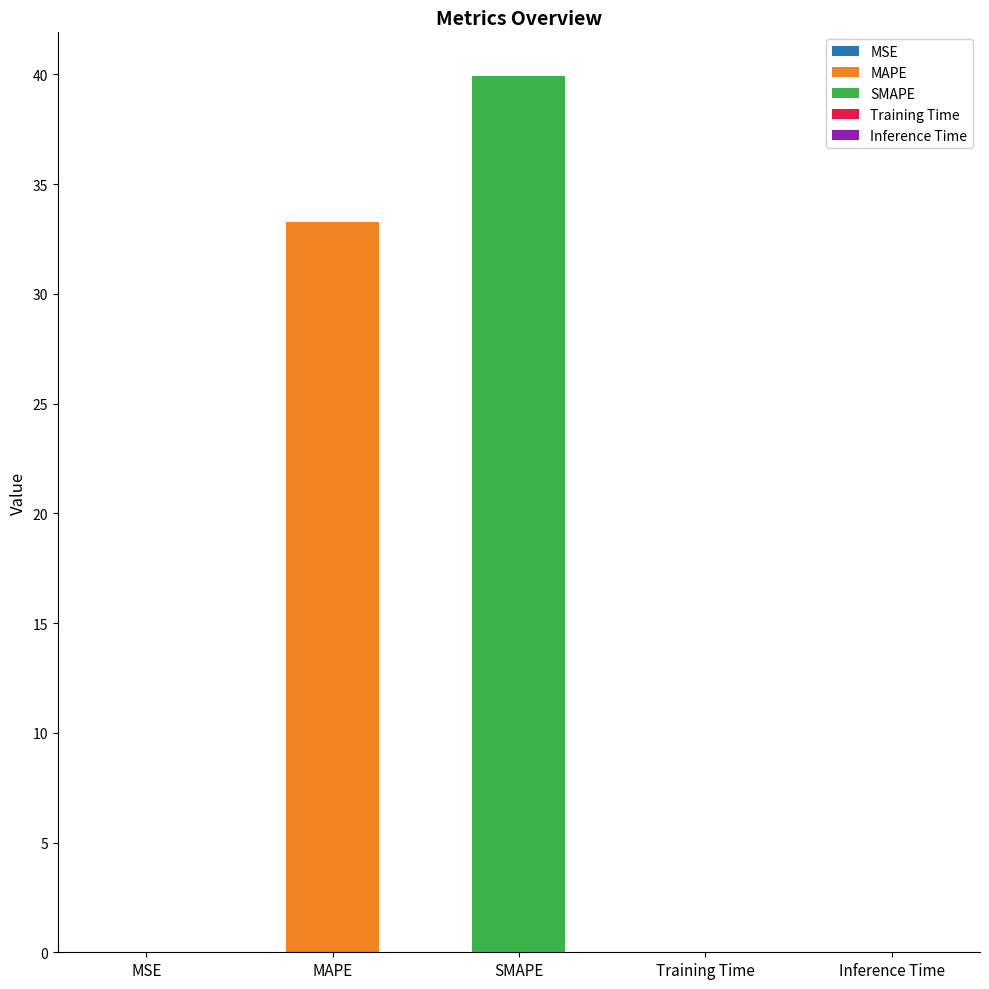

Where is the data nearest to the value 19?

MAPE